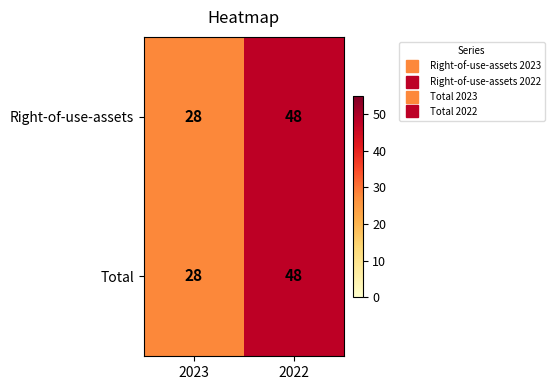

At which category is the sum across all series the highest?

2022